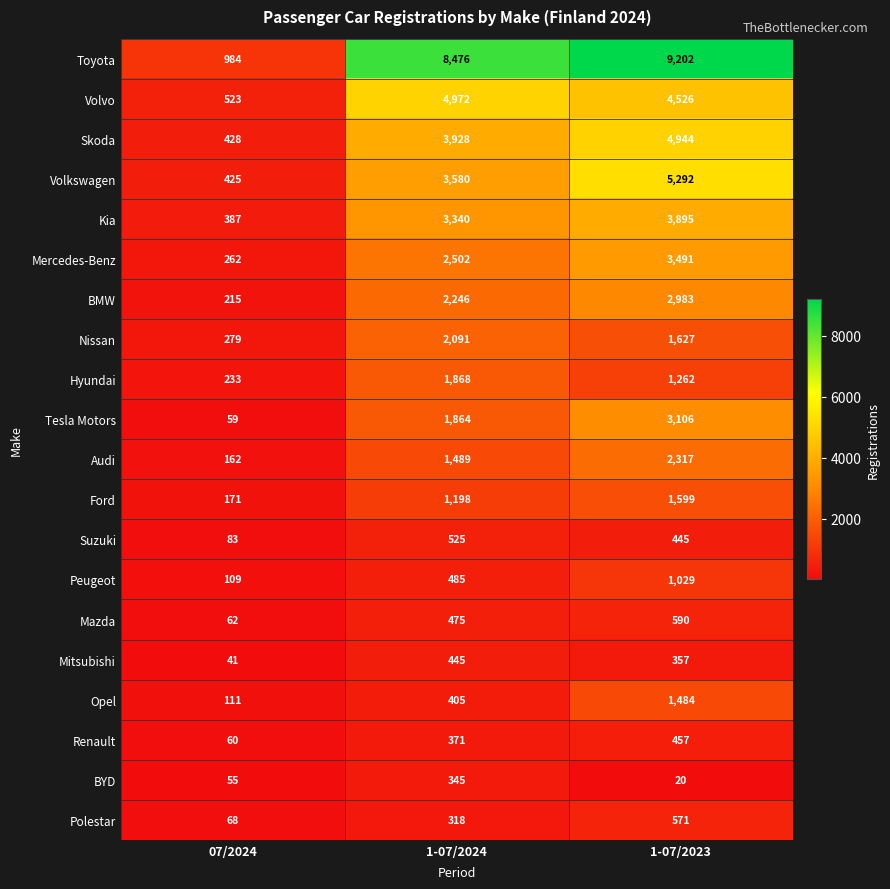

What is the greatest value displayed?

9202